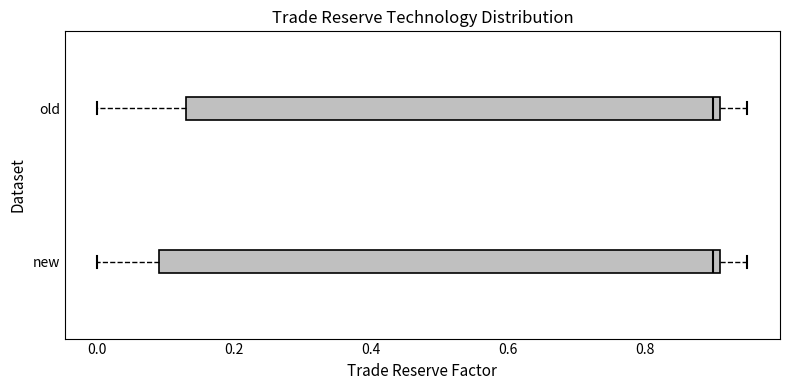

Which box is the widest, from its left edge to its right edge?

new